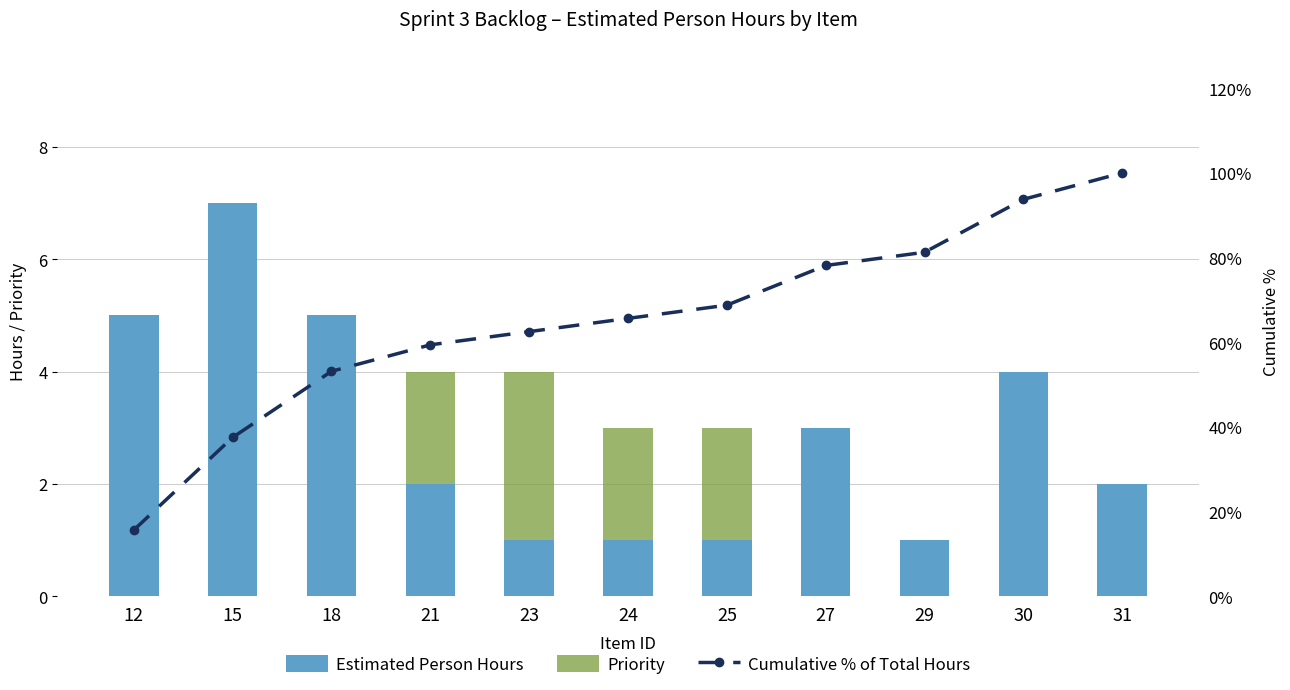

What is the difference between the maximum and minimum values in the Estimated Person Hours series?

6.0